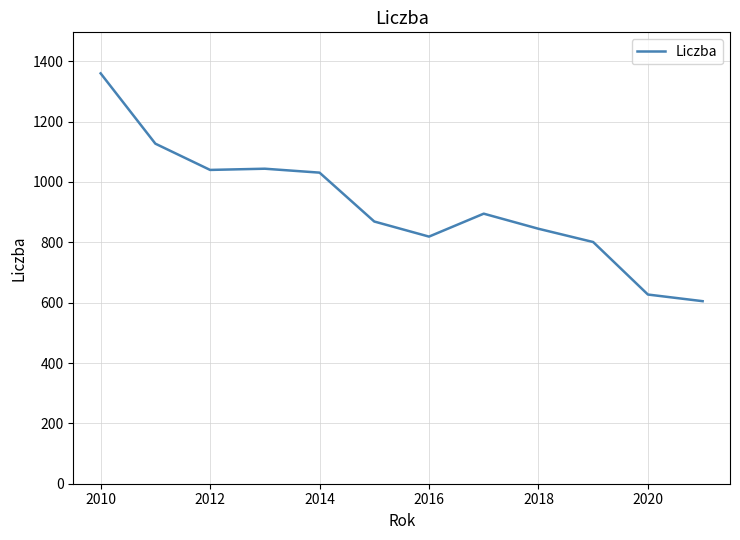

What is the maximum value shown in the chart?

1360